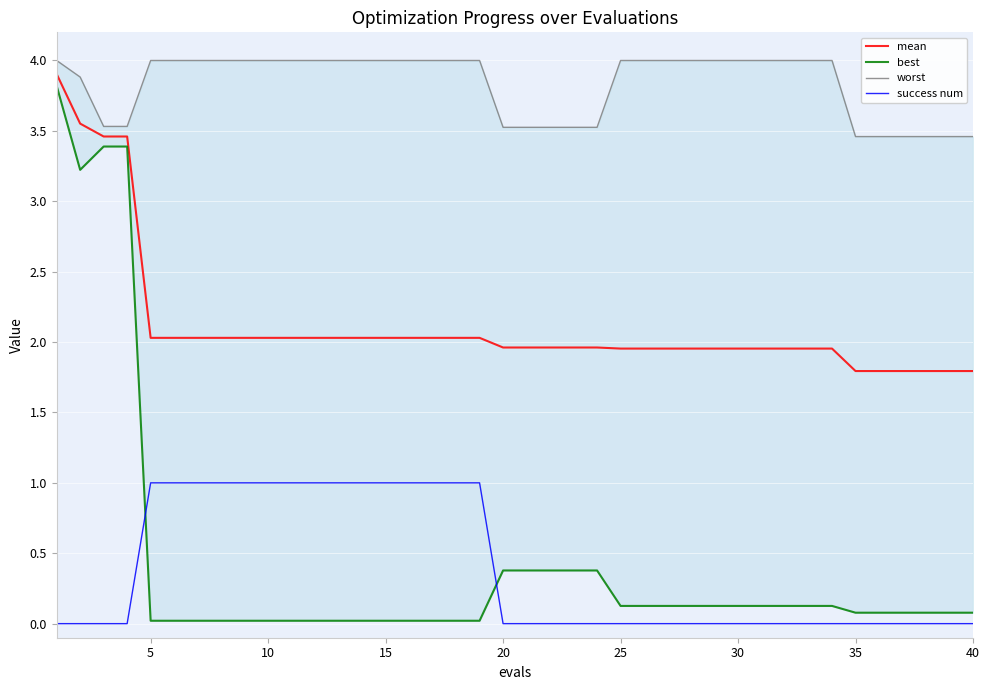

What is the minimum value for mean?

1.8